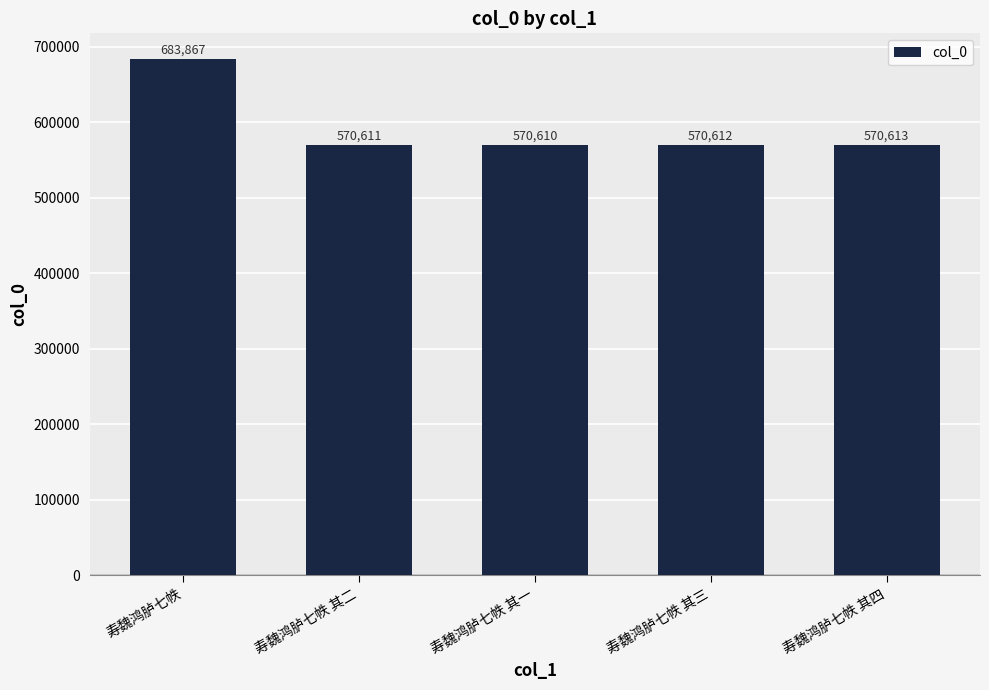

What is the difference between the second highest and minimum values?

3